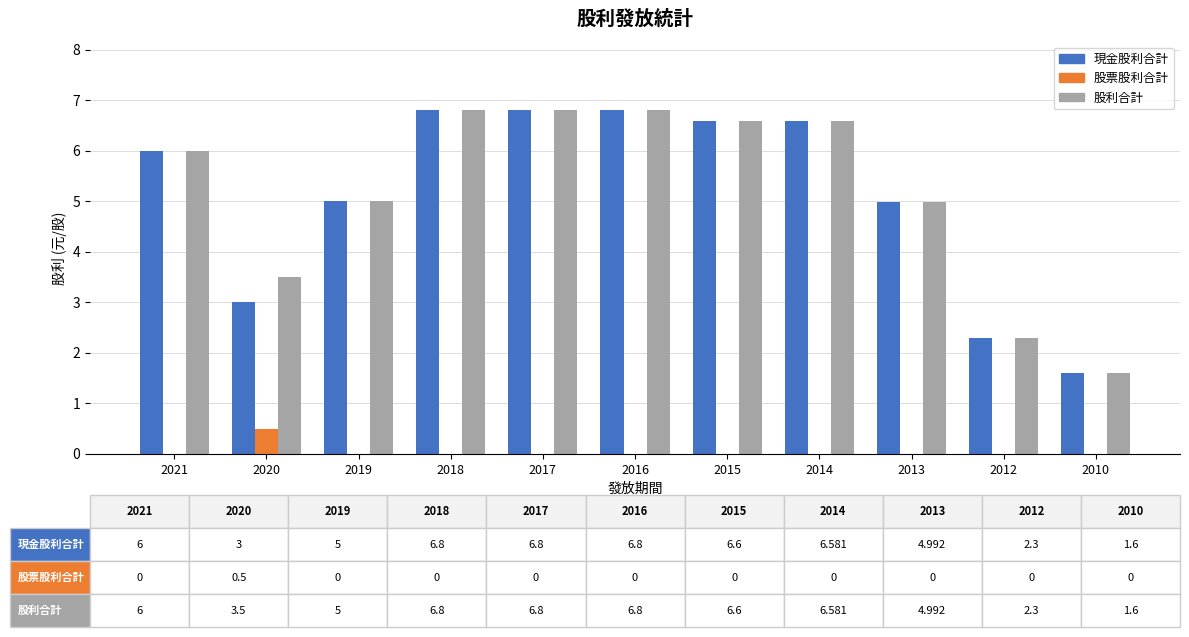

How many groups of bars are there?

11